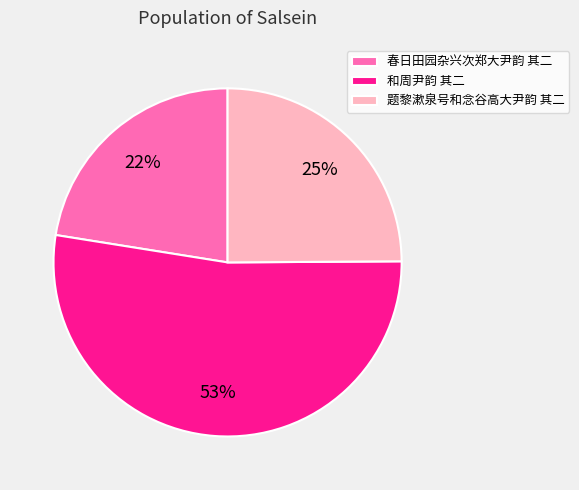

To the nearest percent, what portion does 春日田园杂兴次郑大尹韵 其二 represent?

22%